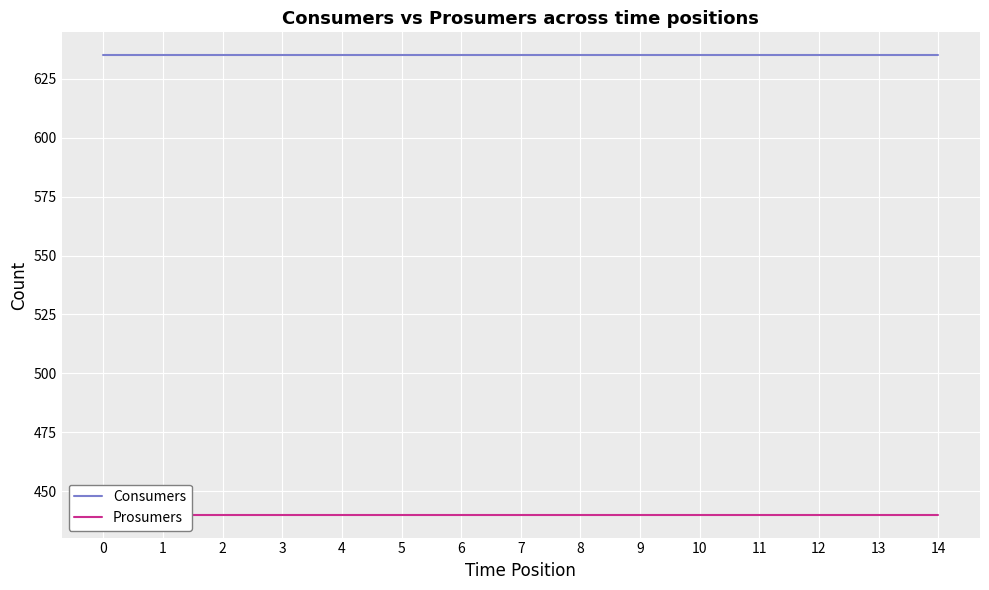

True or false: Prosumers has a value of 440 at 14.

True